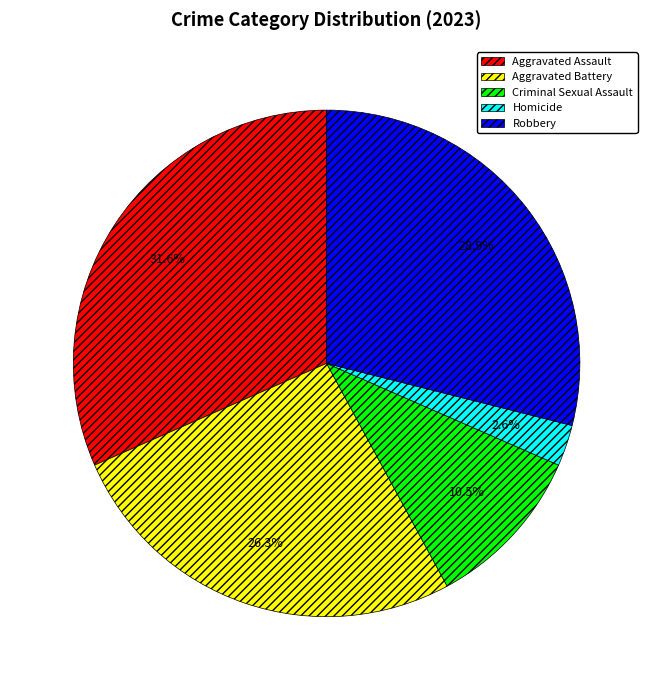

Is there a majority slice in this chart?

No